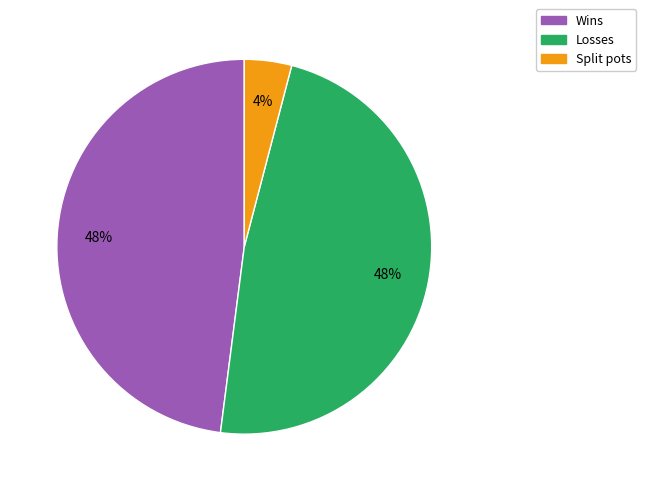

The Wins slice represents 62% of the pie. True or false?

False